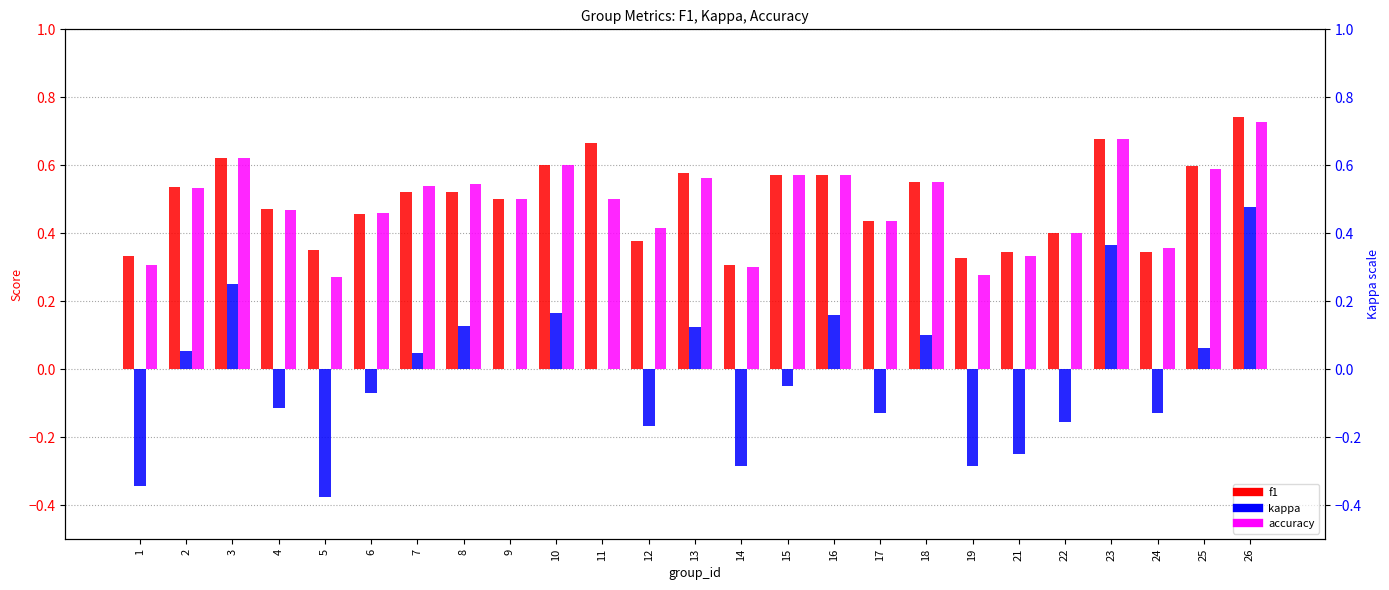

Reading left to right, transcribe all the data shown in this chart.

f1: 1=0.3	2=0.5	3=0.6	4=0.5	5=0.4	6=0.5	7=0.5	8=0.5	9=0.5	10=0.6	11=0.7	12=0.4	13=0.6	14=0.3	15=0.6	16=0.6	17=0.4	18=0.6	19=0.3	21=0.3	22=0.4	23=0.7	24=0.3	25=0.6	26=0.7
kappa: 1=-0.3	2=0.1	3=0.2	4=-0.1	5=-0.4	6=-0.1	7=0.0	8=0.1	9=0.0	10=0.2	11=0.0	12=-0.2	13=0.1	14=-0.3	15=-0.1	16=0.2	17=-0.1	18=0.1	19=-0.3	21=-0.2	22=-0.2	23=0.4	24=-0.1	25=0.1	26=0.5
accuracy: 1=0.3	2=0.5	3=0.6	4=0.5	5=0.3	6=0.5	7=0.5	8=0.5	9=0.5	10=0.6	11=0.5	12=0.4	13=0.6	14=0.3	15=0.6	16=0.6	17=0.4	18=0.6	19=0.3	21=0.3	22=0.4	23=0.7	24=0.4	25=0.6	26=0.7